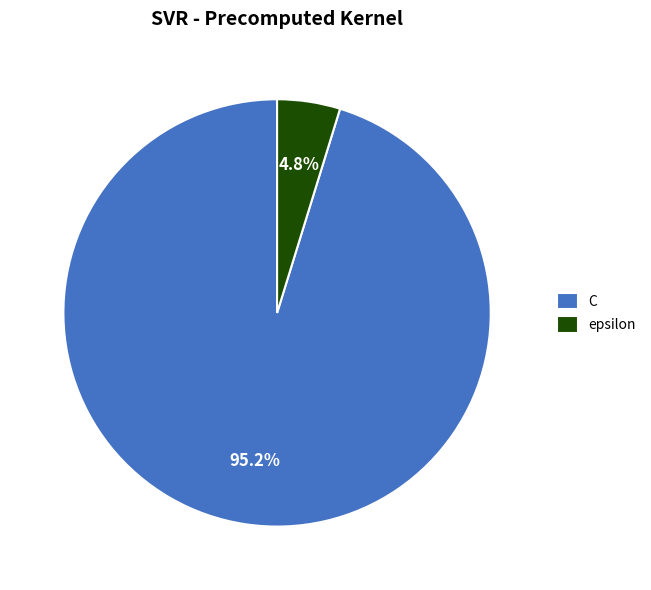

True or false: epsilon accounts for 5% of the total.

True